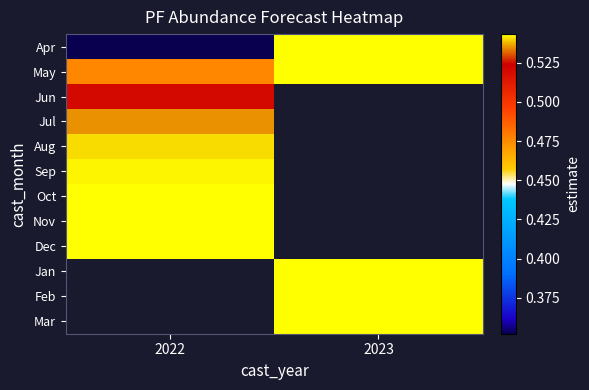

Is the value of Dec at 2023 greater than the value of Oct at 2022?

No